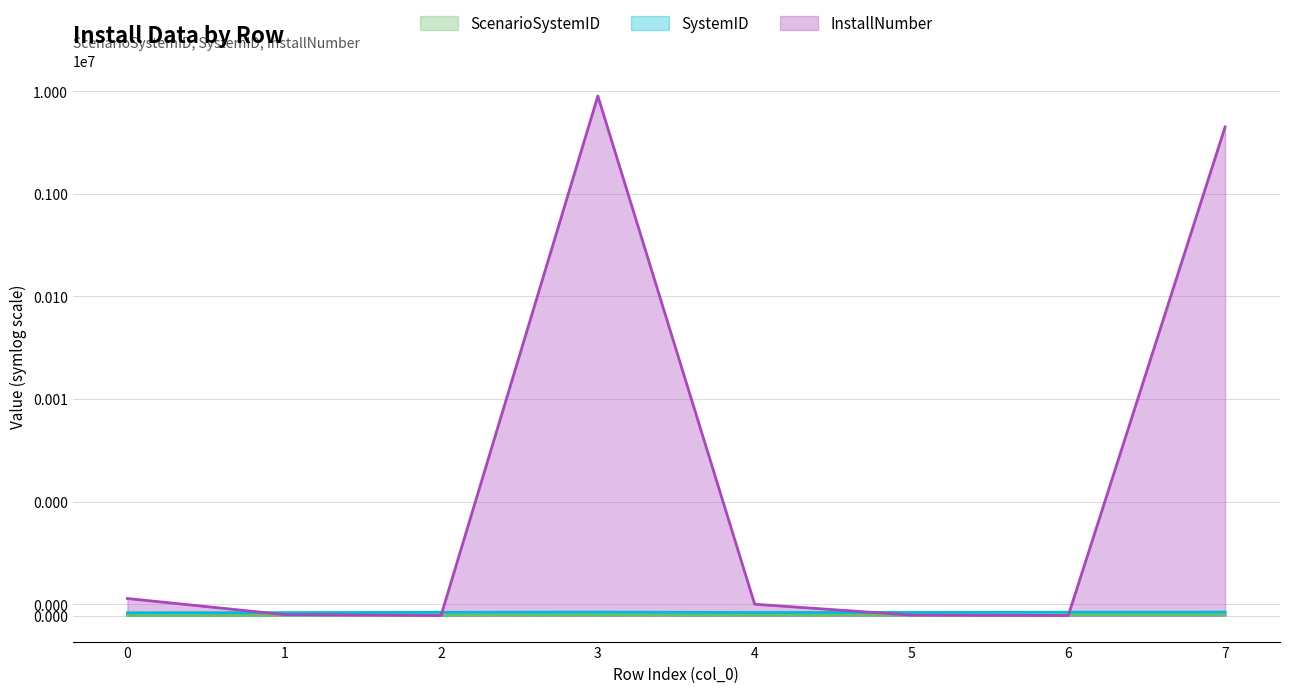

Reading right to left, what are all the values shown in this chart?

ScenarioSystemID: 7=8.0	6=7.0	5=6.0	4=5.0	3=4.0	2=3.0	1=2.0	0=1.0
SystemID: 7=31.0	6=30.0	5=28.0	4=27.0	3=31.0	2=29.0	1=26.0	0=25.0
InstallNumber: 7=4500000.0	6=1.0	5=4.5	4=100.0	3=9000000.0	2=1.0	1=9.0	0=150.0